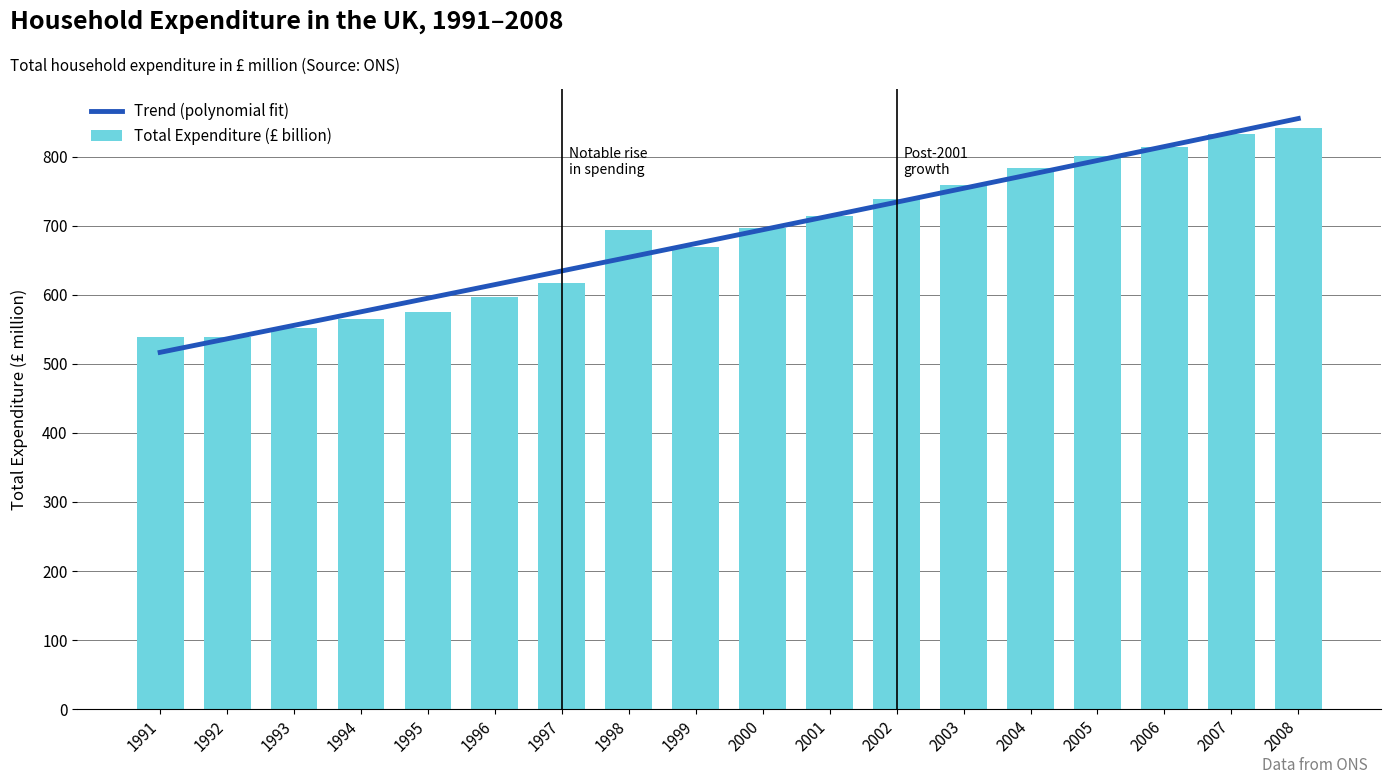

Reading left to right, transcribe all the data shown in this chart.

1991=538.4	1992=538.5	1993=552.3	1994=564.5	1995=575.0	1996=597.0	1997=616.4	1998=693.1	1999=668.9	2000=696.2	2001=714.0	2002=738.4	2003=759.3	2004=783.3	2005=801.2	2006=814.0	2007=833.4	2008=841.8